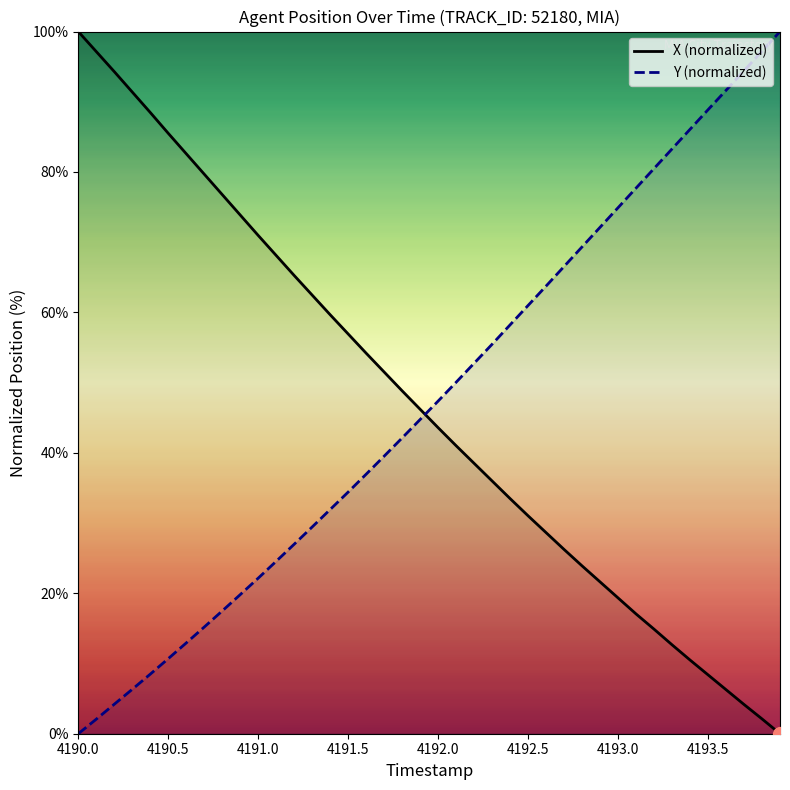

Does the chart have visible grid lines?

No